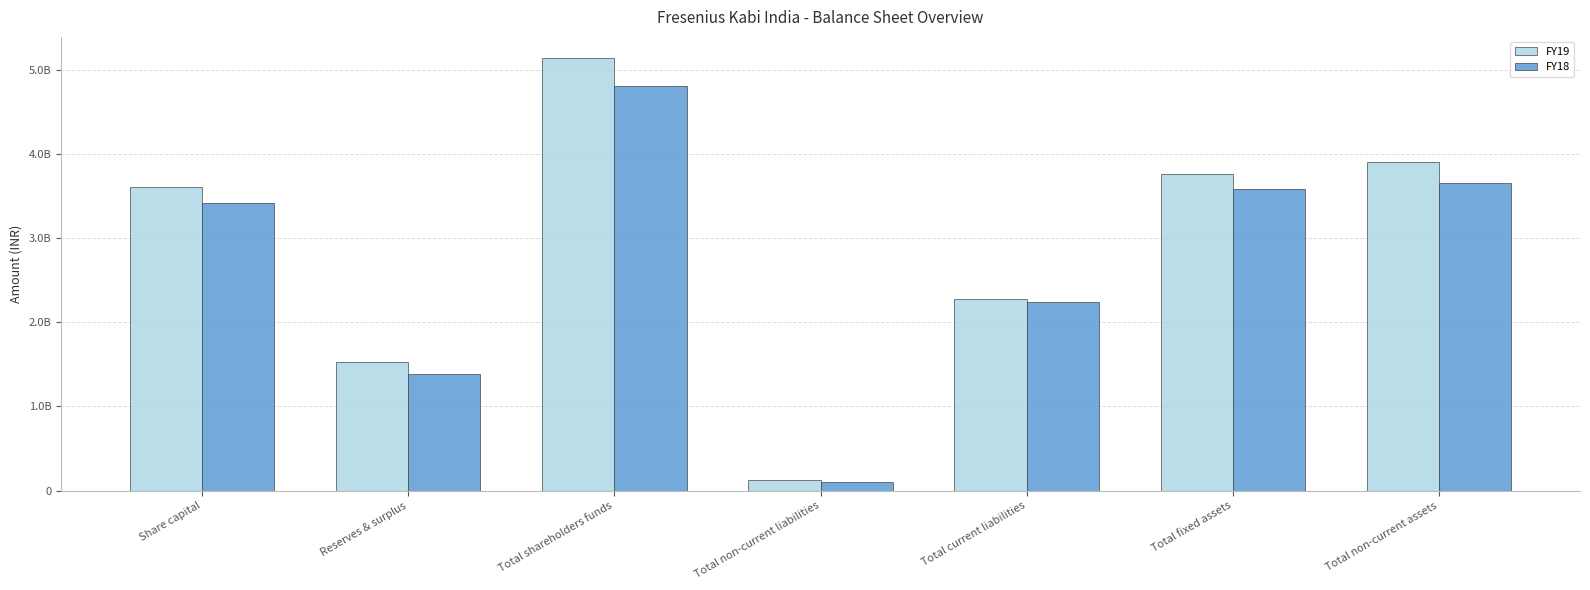

What is the average value of the FY19 series?

2905012857